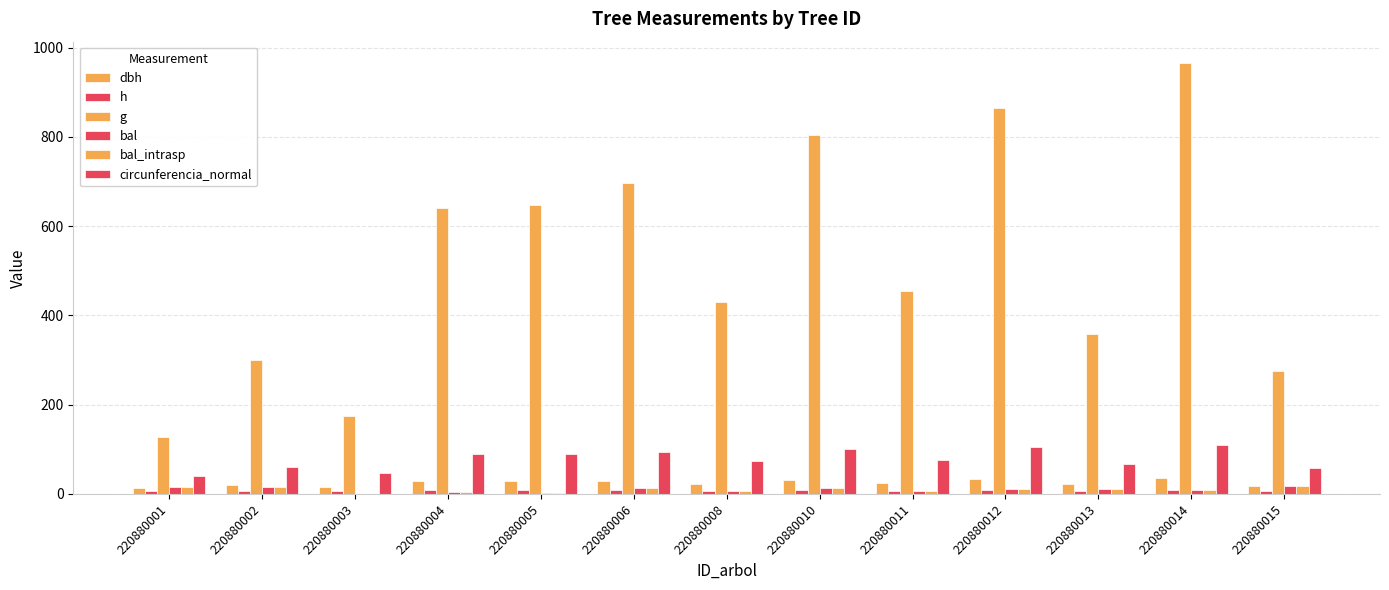

At which category is the sum across all series the highest?

220880014